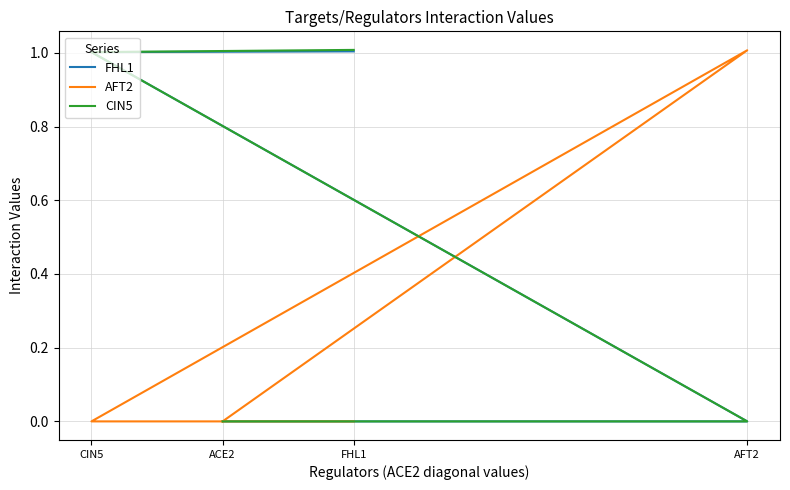

Where is AFT2 nearest to the value 0?

ACE2